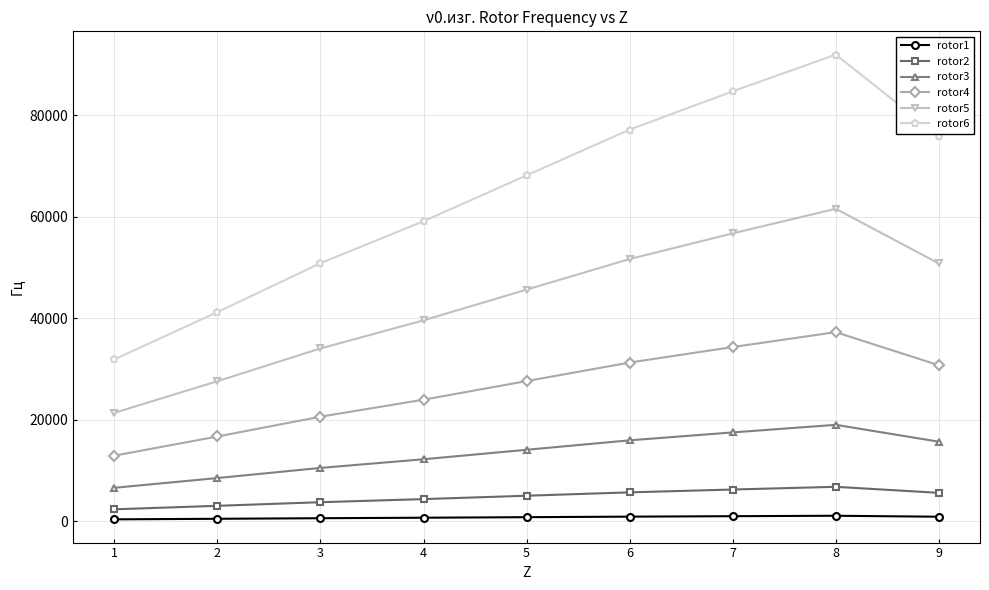

True or false: rotor5 has more than 2 points higher than both neighbors.

False